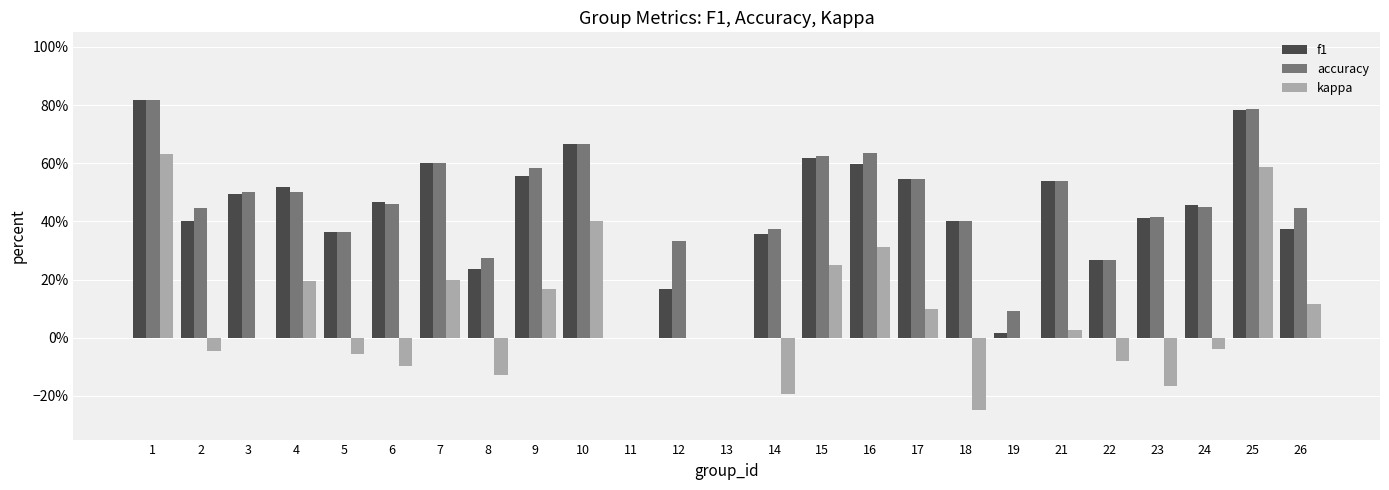

Count the accuracy values in the range 0 to 1.

25